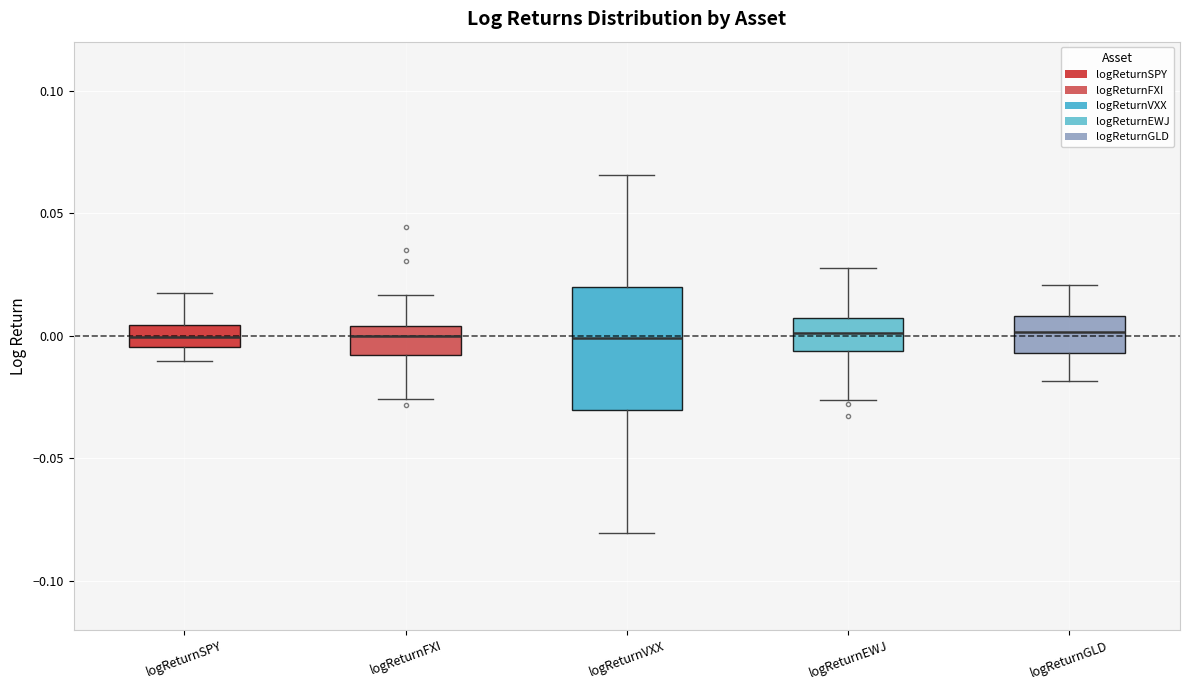

Reading left to right, transcribe this box plot: for each box, give where its median line is, the range the box spans, and where its two whiskers end, as read against the y-axis. The values are not printed on the chart, so give them approximately, as read against the axis.

logReturnSPY: median 0.000, box -0.005 to 0.005, whiskers -0.010 to 0.015
logReturnFXI: median 0.000, box -0.010 to 0.005, whiskers -0.025 to 0.015
logReturnVXX: median 0.000, box -0.030 to 0.020, whiskers -0.080 to 0.065
logReturnEWJ: median 0.000, box -0.005 to 0.005, whiskers -0.025 to 0.025
logReturnGLD: median 0.000, box -0.005 to 0.010, whiskers -0.020 to 0.020